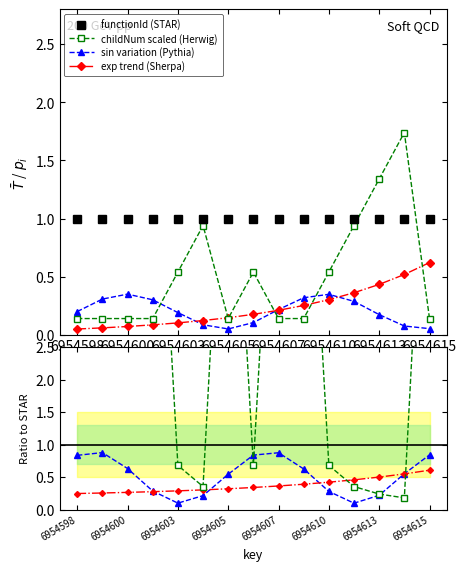

What is the approximate value at 6954609?

0.1